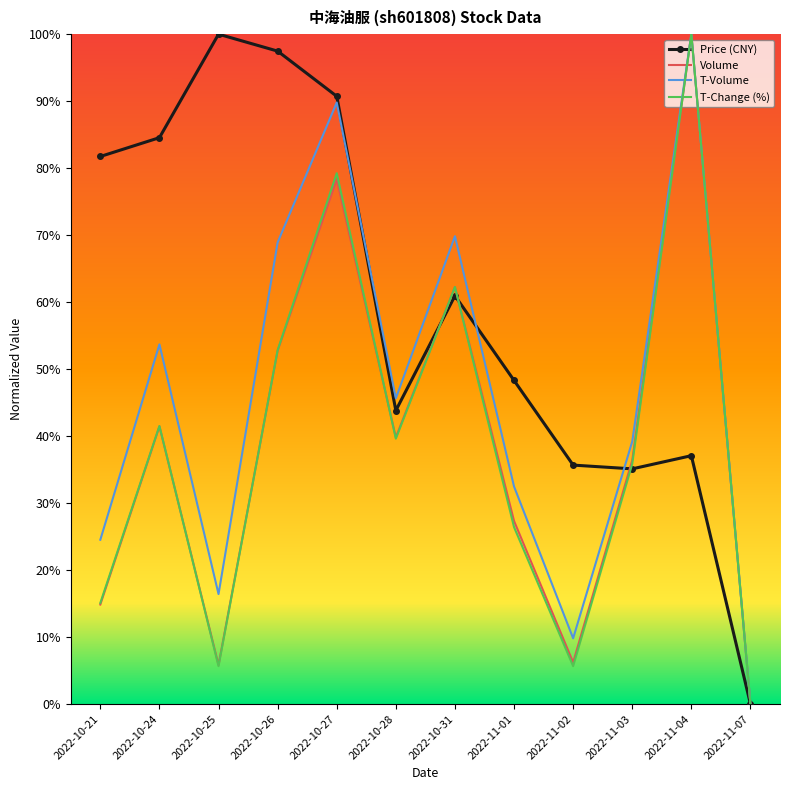

At which category does T-Volume reach its first local valley?

2022-10-25